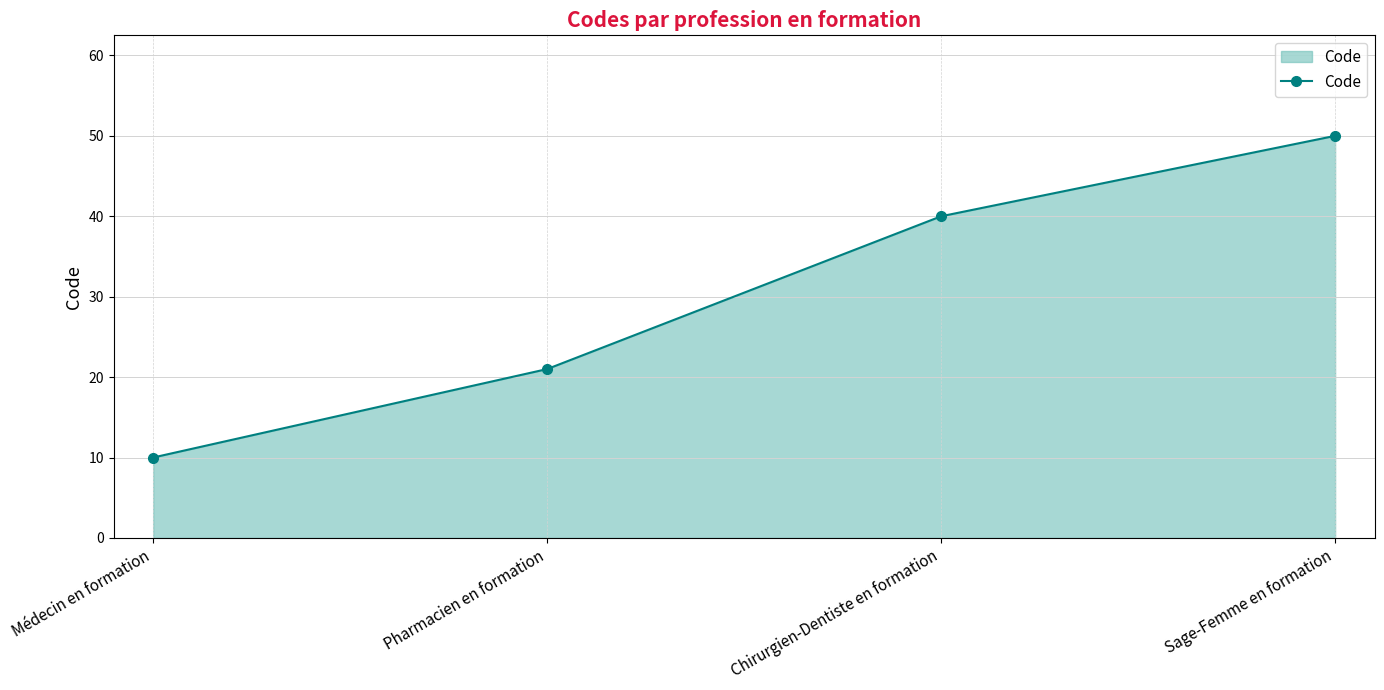

What is the average value?

30